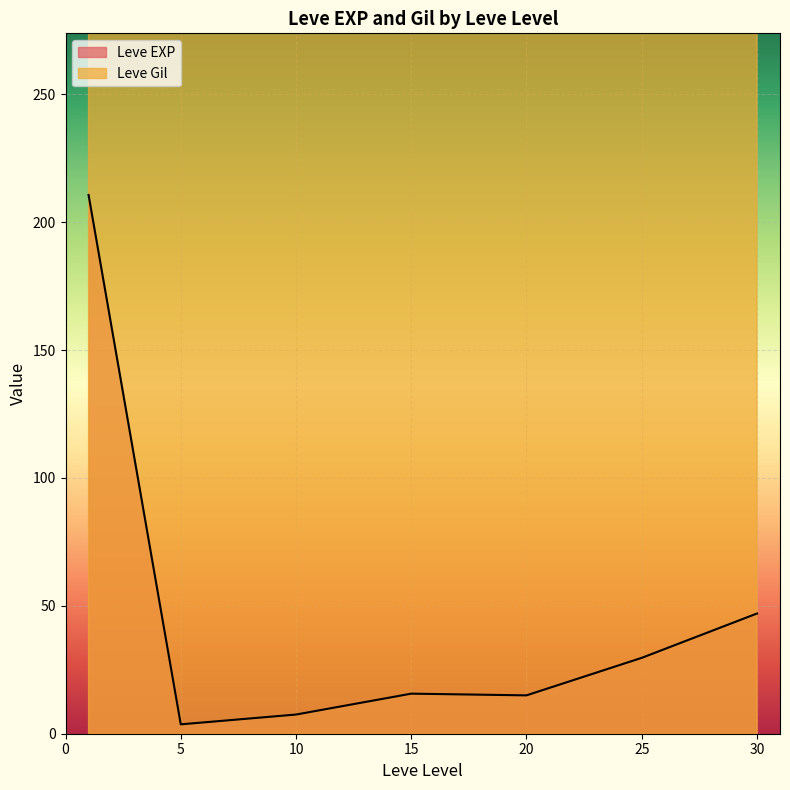

What is the difference between the second highest and minimum values in the Leve Gil series?

950